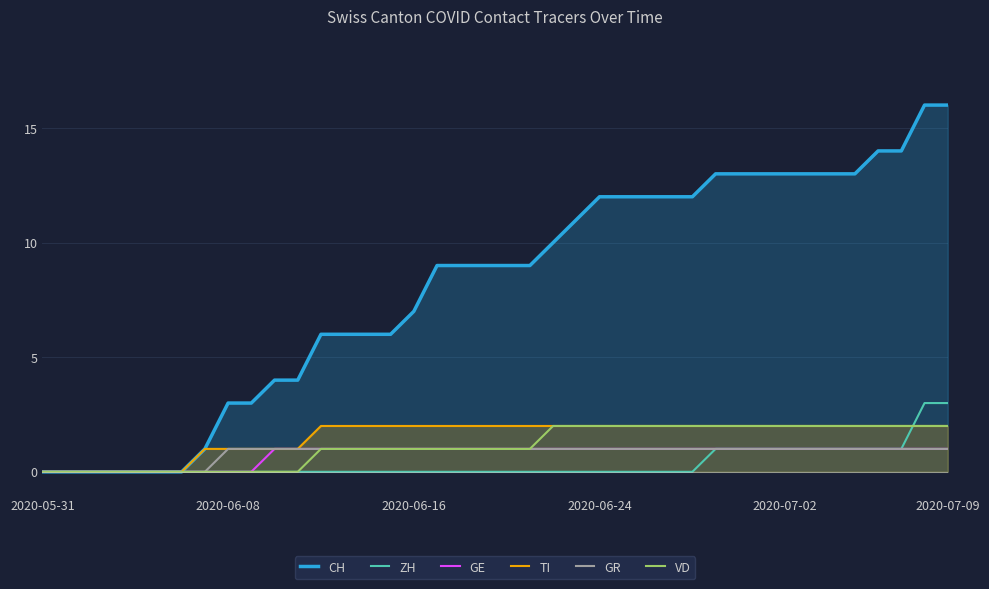

True or false: ZH and CH cross at least once.

False